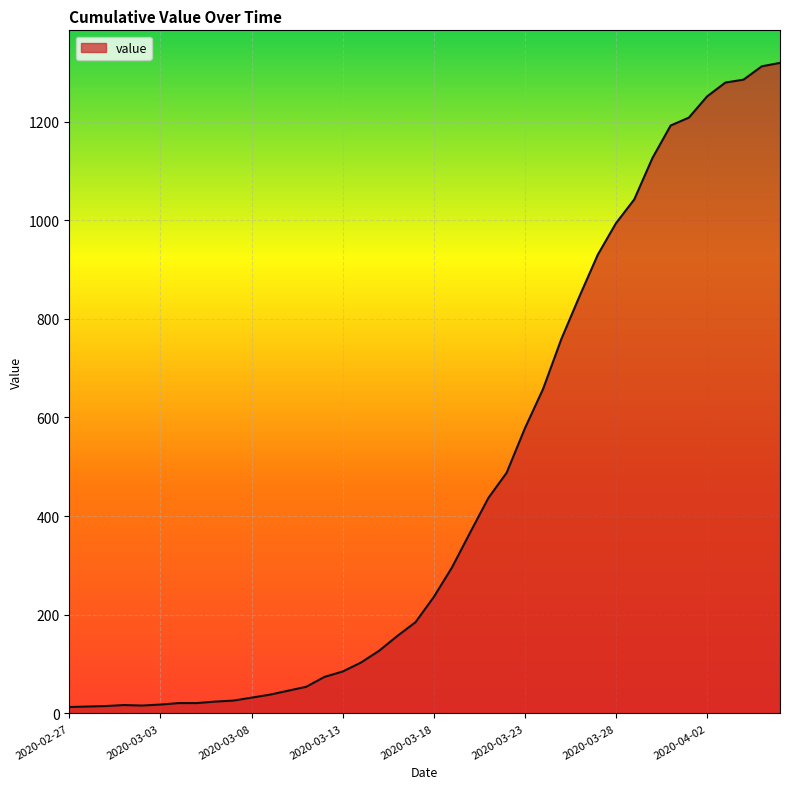

At which category does the data reach its first local peak?

2020-03-01